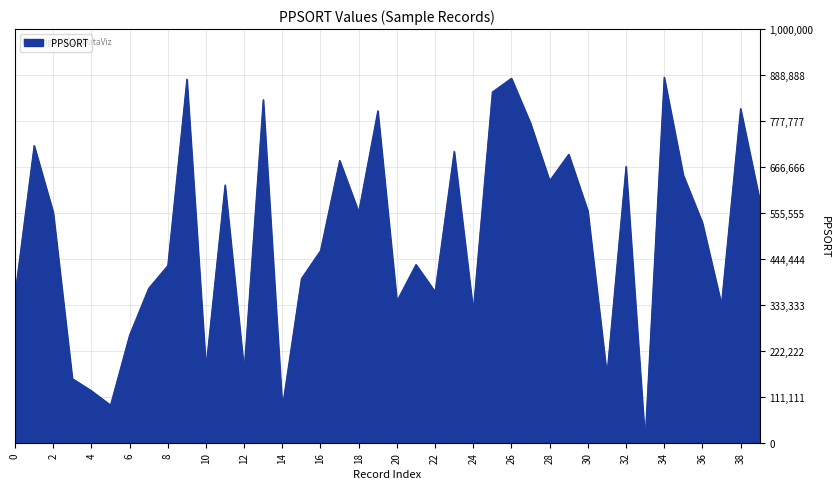

What is the maximum value shown in the chart?

883785